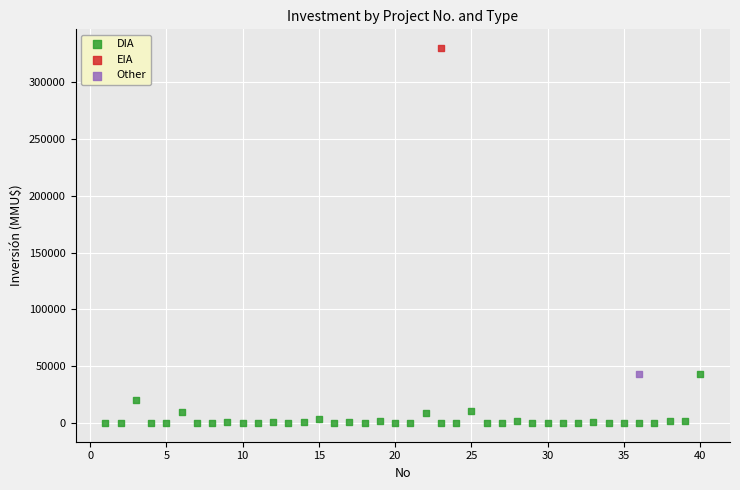

What are all the series names shown in the legend?

DIA, EIA, Other